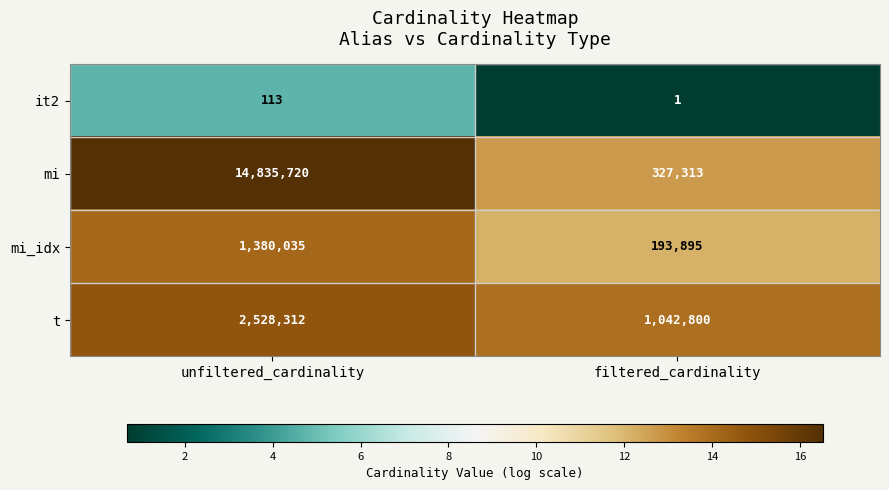

True or false: it2 has a value of 0 at filtered_cardinality.

False